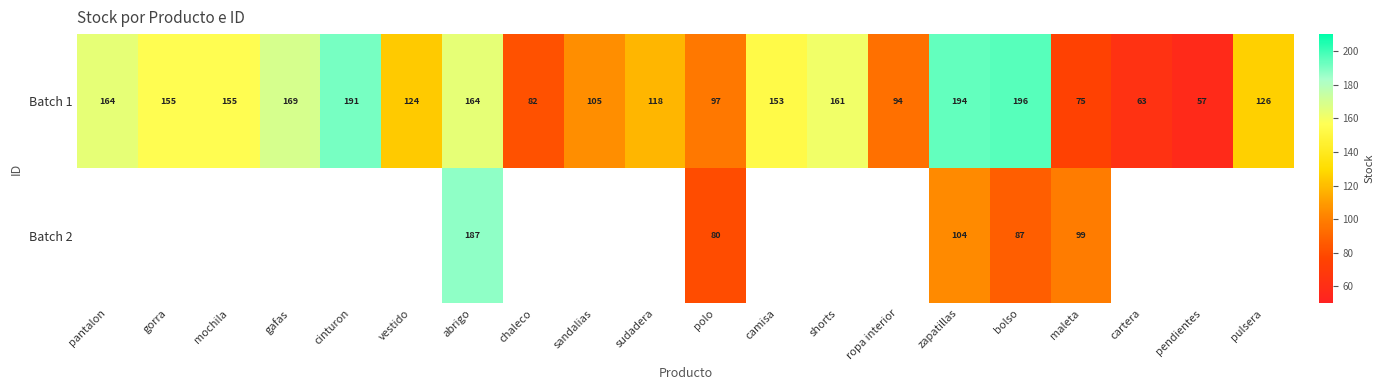

At zapatillas, list the series in order from largest to smallest.

Batch 1, Batch 2